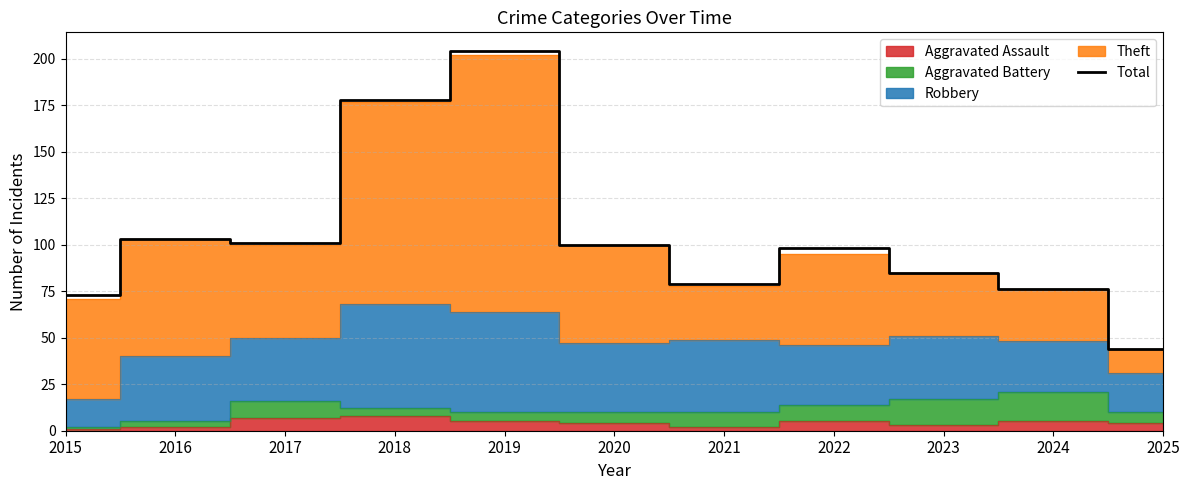

Rank the categories by value from lowest to highest.

2025, 2015, 2024, 2021, 2023, 2022, 2020, 2017, 2016, 2018, 2019